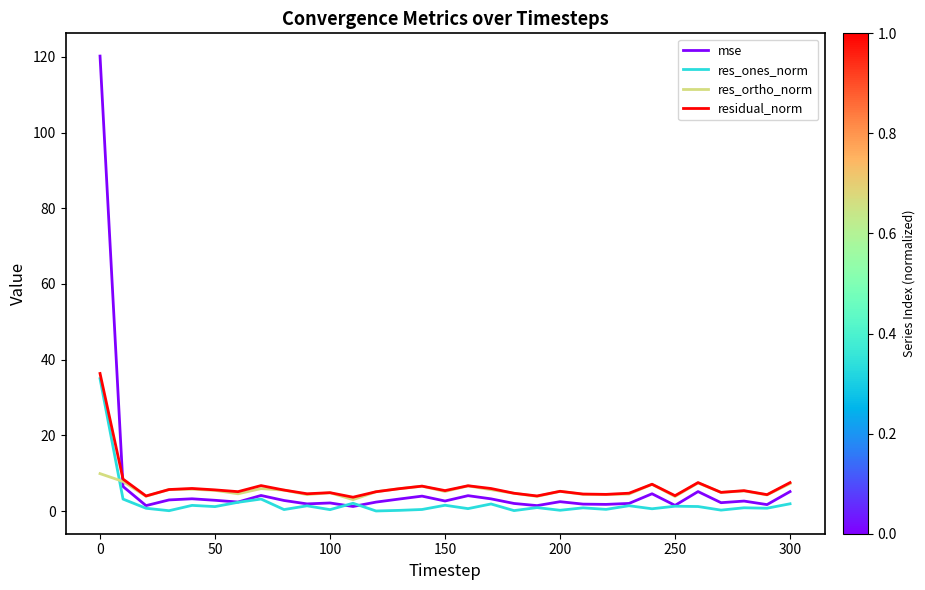

What are all the series names shown in the legend?

mse, res_ones_norm, res_ortho_norm, residual_norm